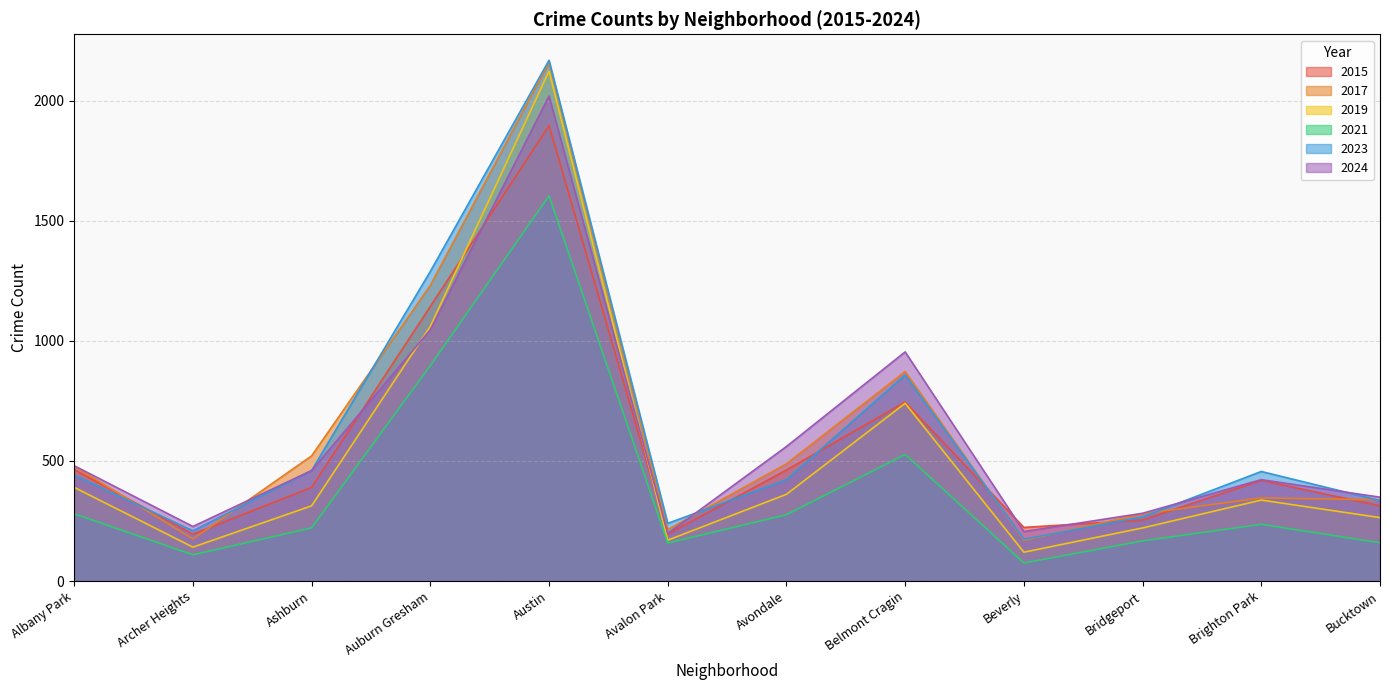

At which label is 2024 closest to 1108?

Auburn Gresham